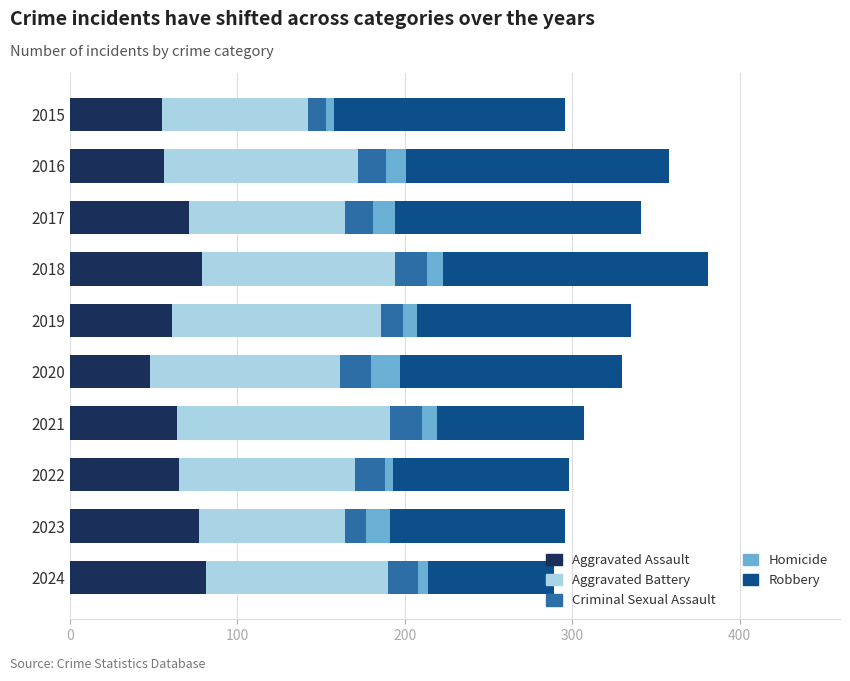

What is the average value of the Aggravated Assault series?

66